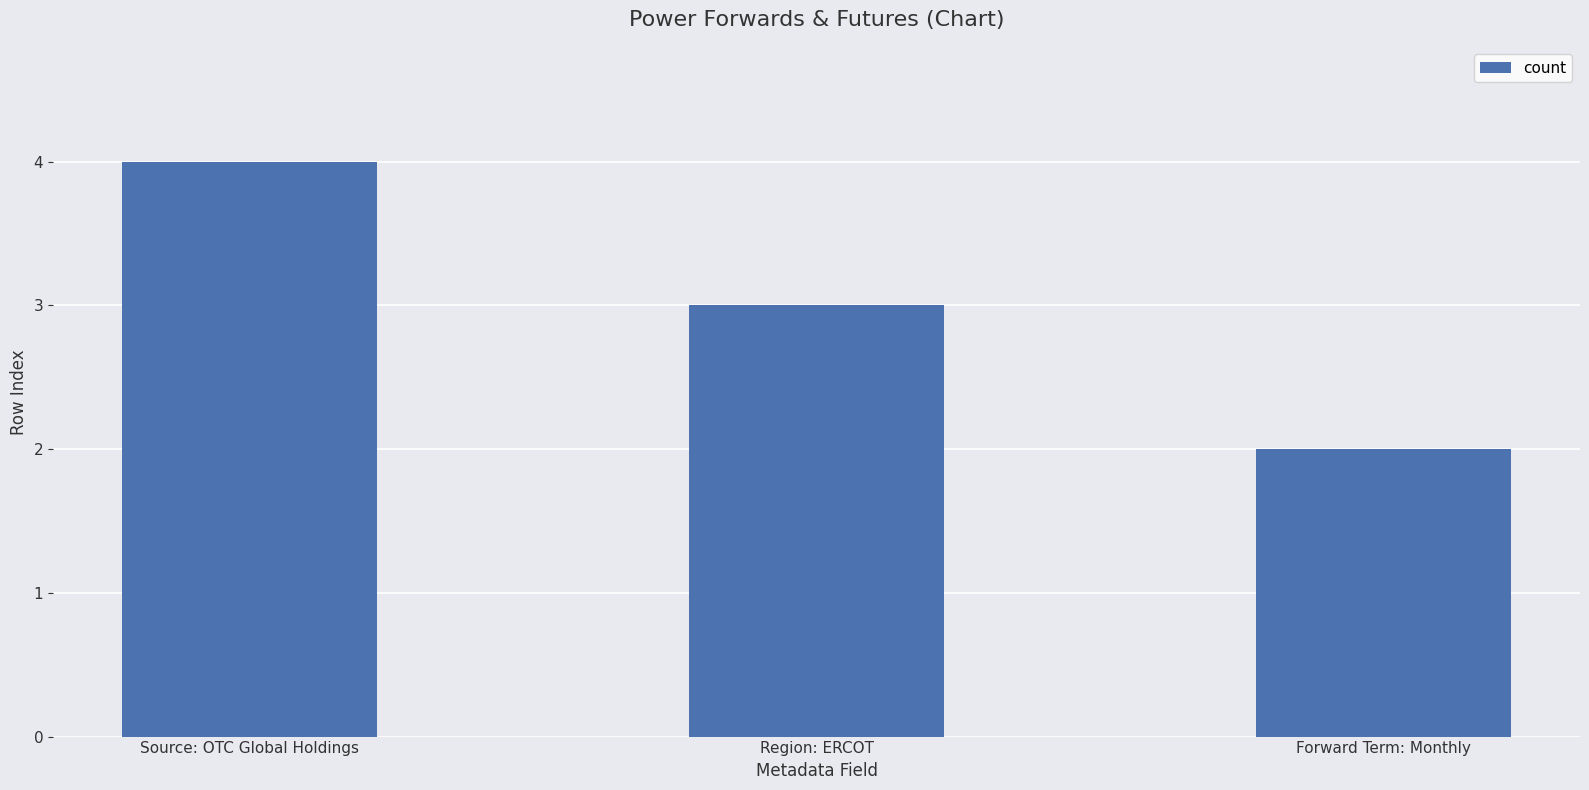

What is the value of the 2nd bar from the left?

3